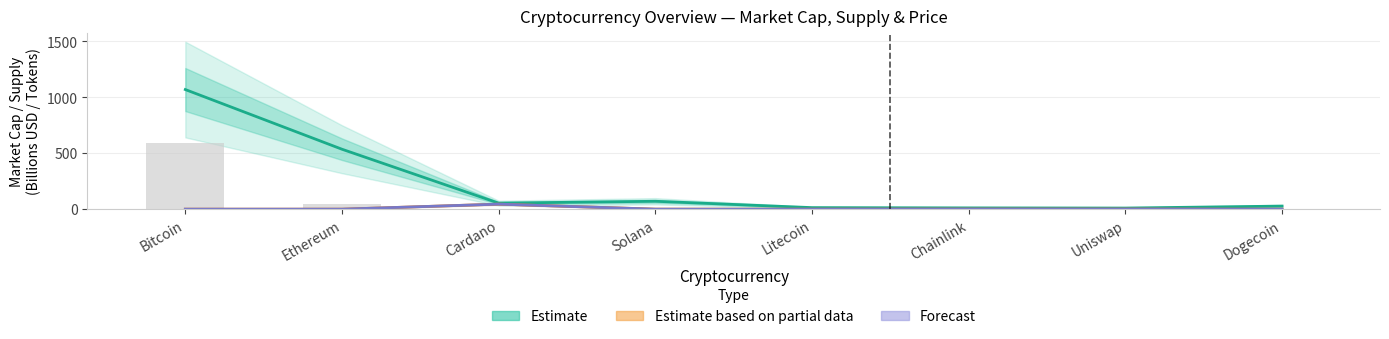

Reading left to right, what are all the values shown in this chart?

Estimate (Market Cap, $B): 1068.5	535.5	54.0	70.6	13.9	11.5	10.0	27.6
Estimate based on partial data (Total Supply, B): 0.0	0.0	45.0	0.5	0.1	1.0	1.0	0.0
Forecast (Max Supply, B): 0.0	0.0	45.0	0.0	0.1	1.0	1.0	0.0
Current Price (scaled): 587.7	47.0	0.0	2.4	2.1	0.3	0.2	0.0